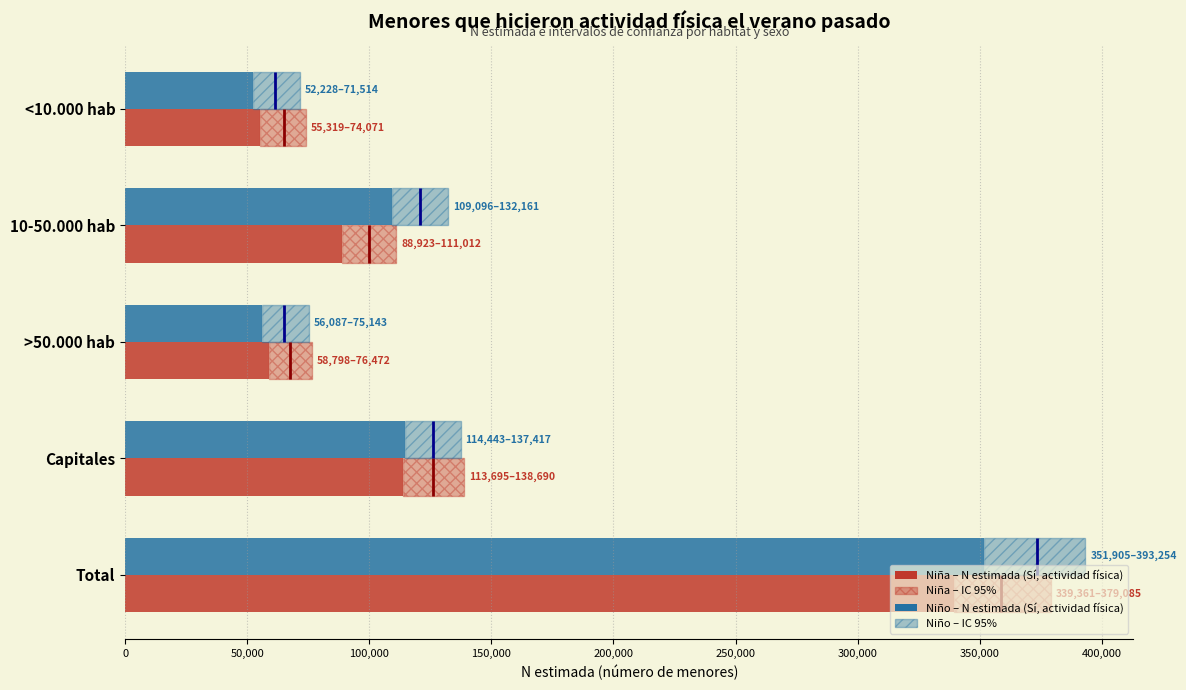

What is the difference between the maximum and minimum values in the Niño N estimada (Sí) series?

299677